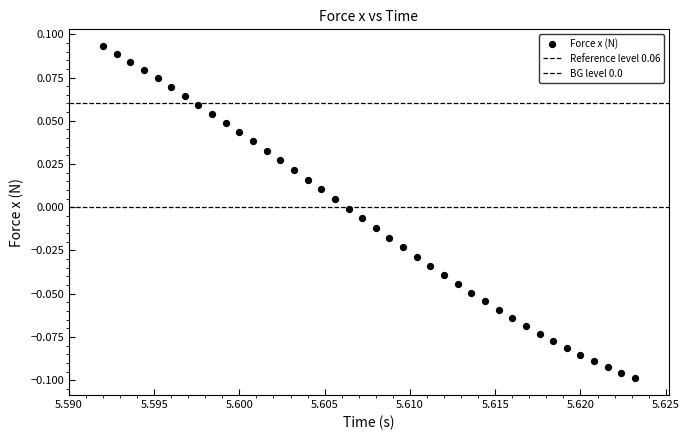

Count the number of points in this scatter plot.

40